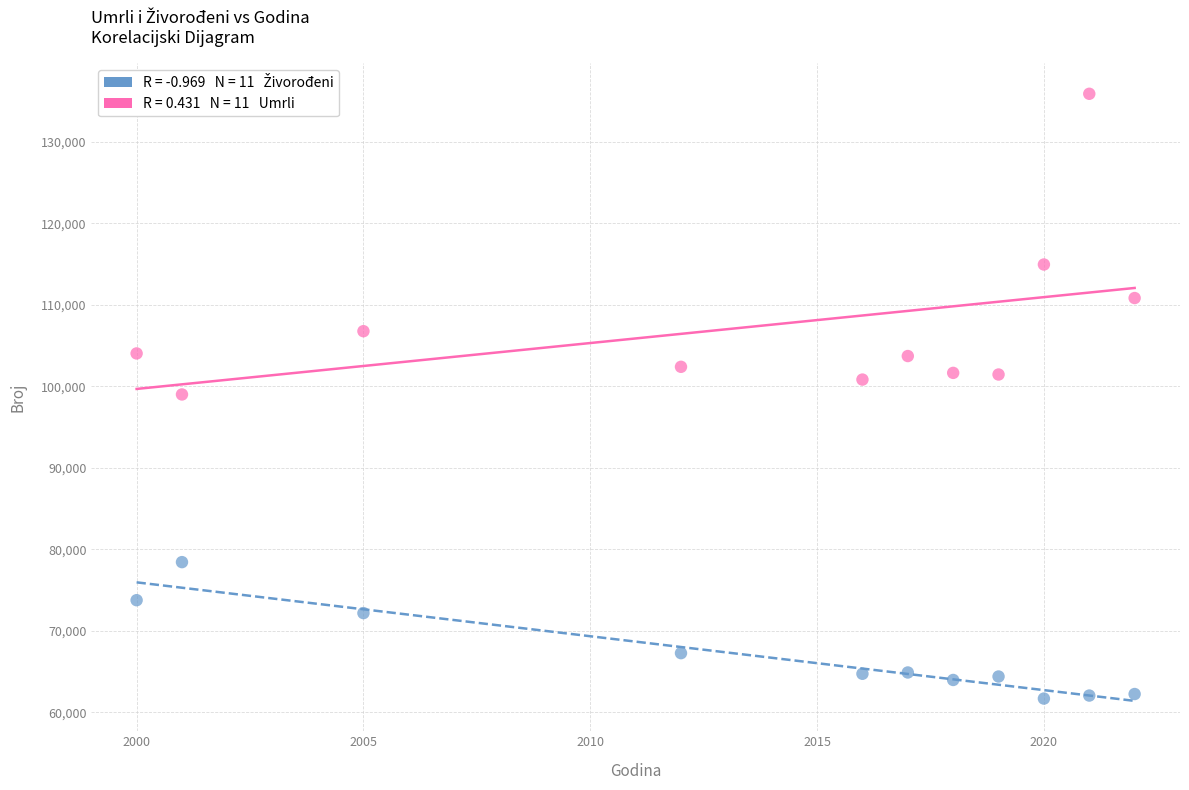

Across all data points, what is the range of X values (max minus min)?

22